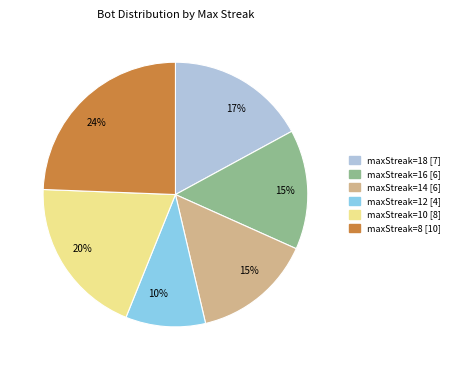

Is there any slice that represents more than half of the pie?

No